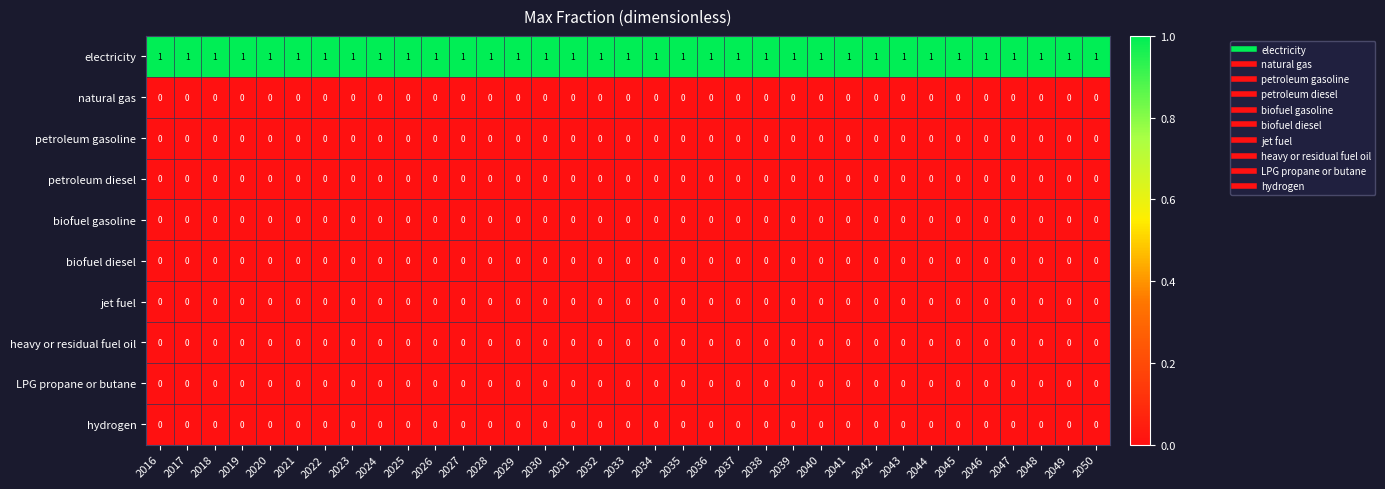

The value of natural gas at 2020 is 0. True or false?

True